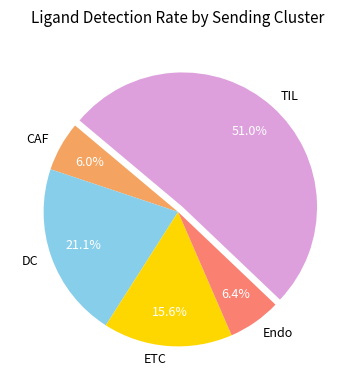

To the nearest percent, what is the difference between the largest and smallest slice percentages?

45%